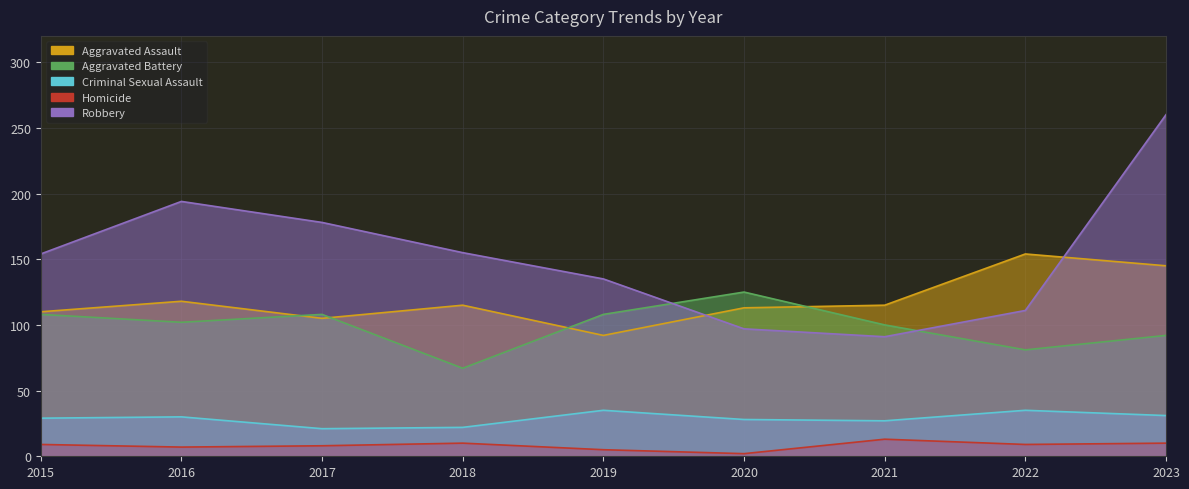

How many interior local peaks does the Criminal Sexual Assault series have?

3